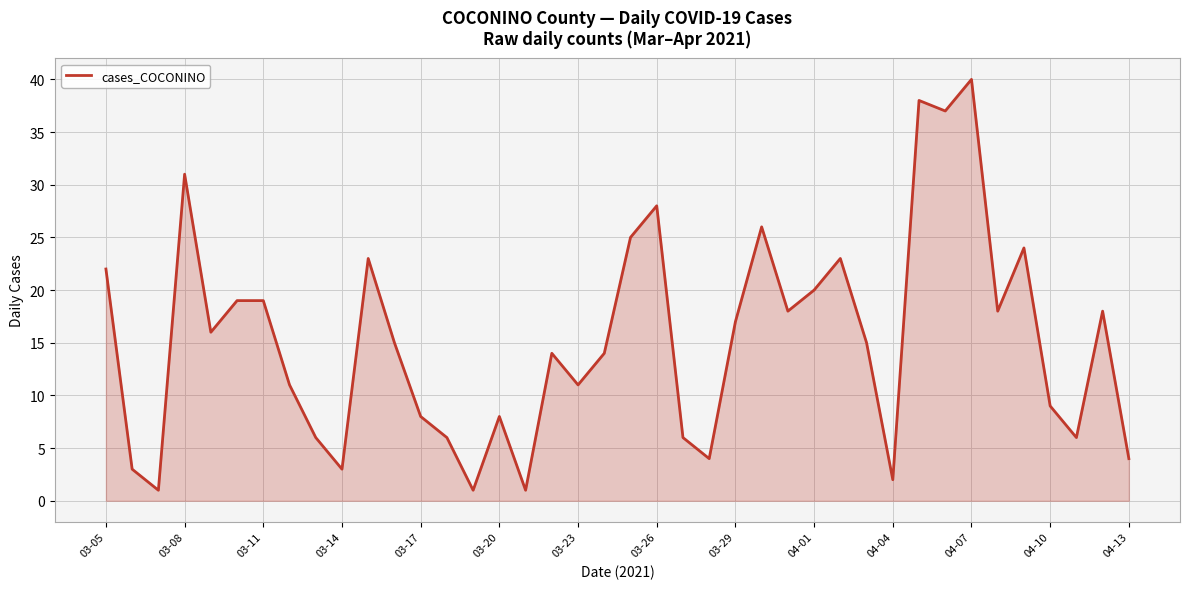

What is the maximum value shown in the chart?

40